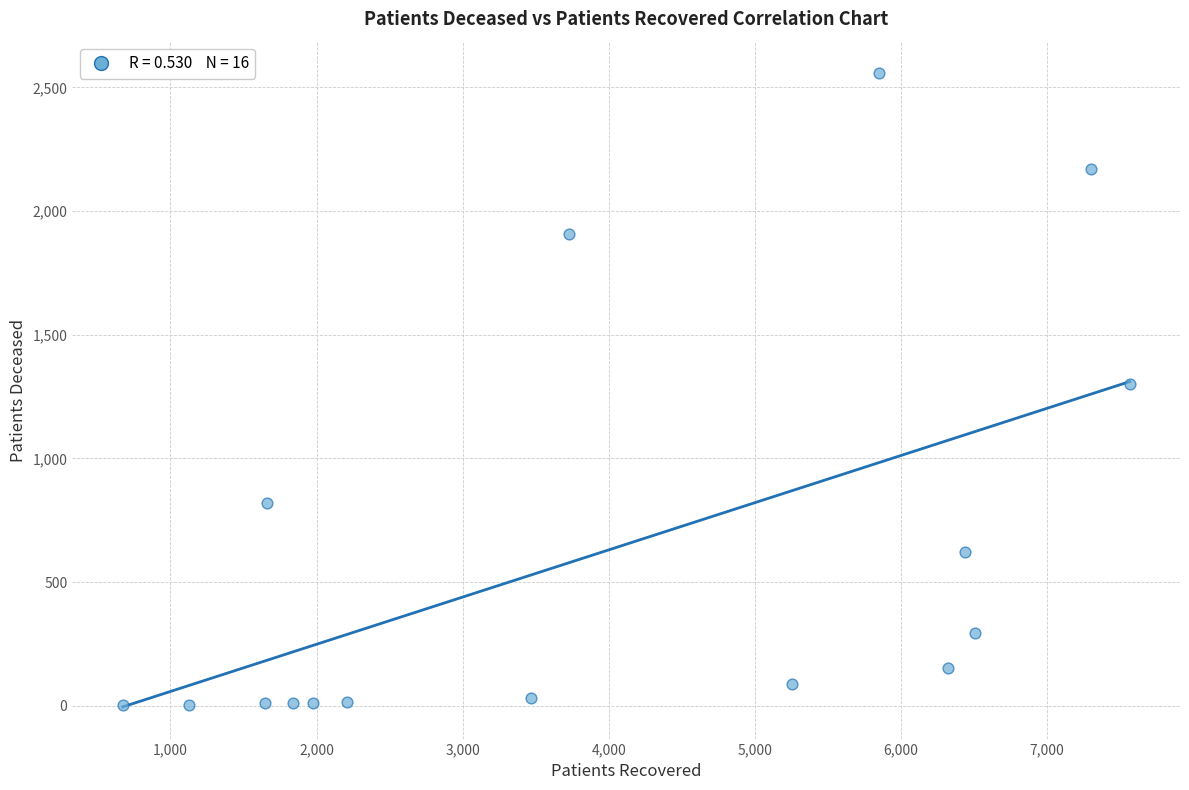

What is the range of Y values (max minus min)?

2555